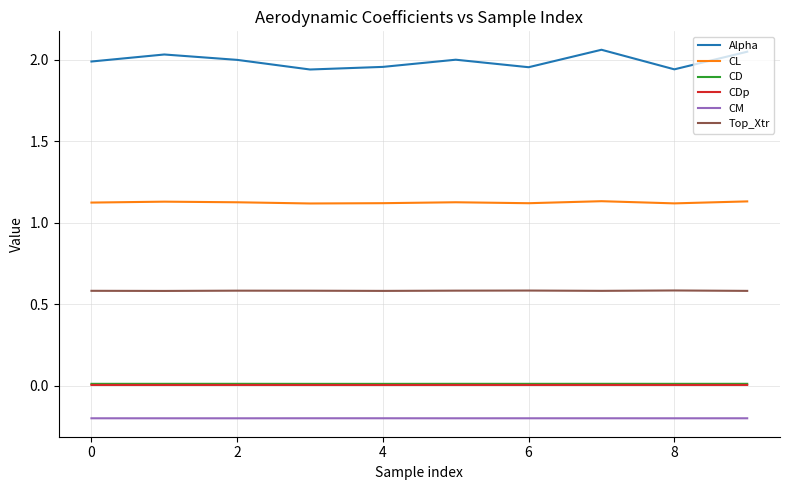

True or false: CD and CDp cross at least once.

False